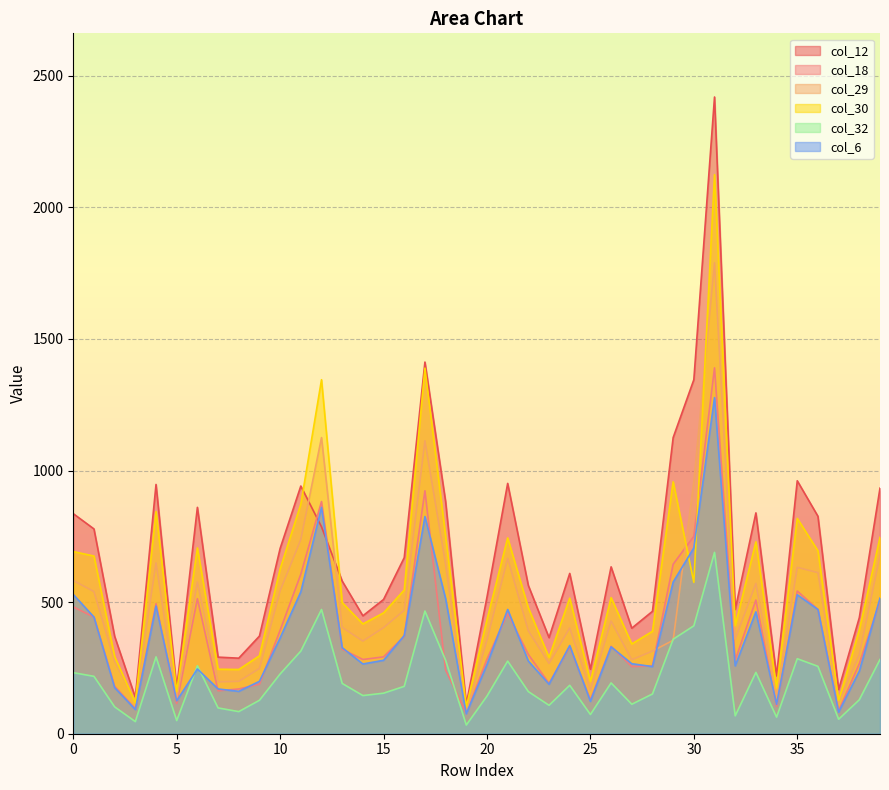

What is the sum of all col_6 values?

14781